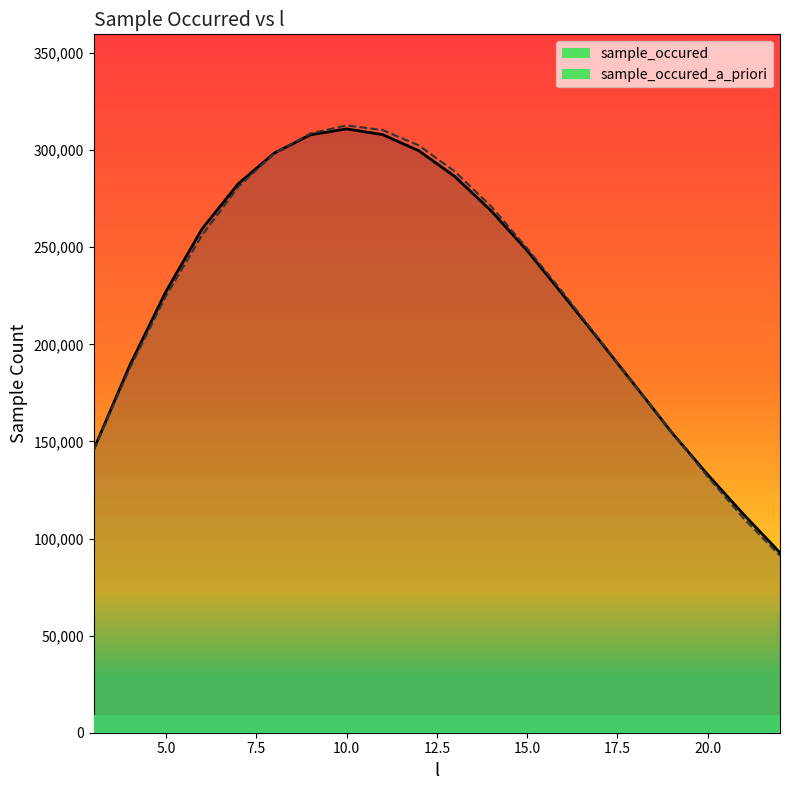

At which label does sample_occured_a_priori reach its minimum?

22